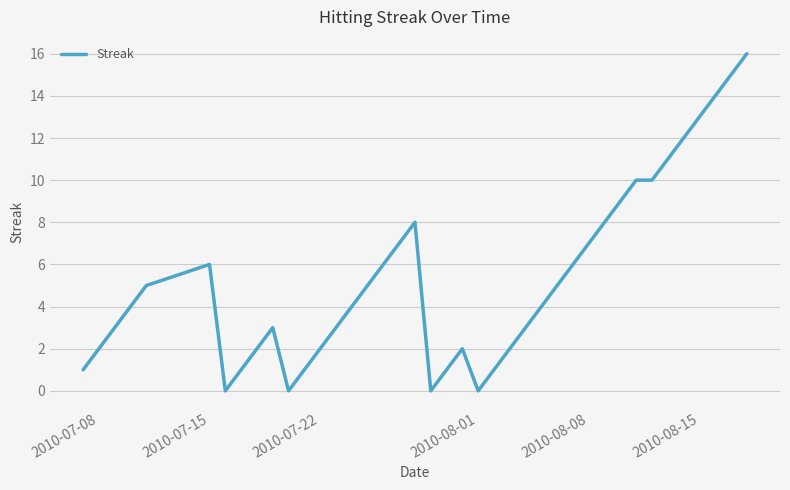

What is the difference between the maximum and minimum values?

16